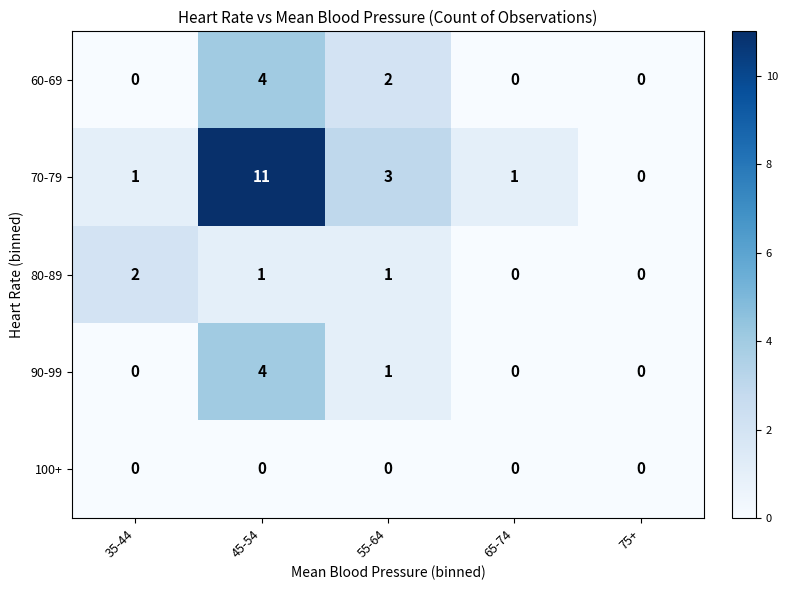

Is it true that 70-79 equals 0 at 35-44?

False